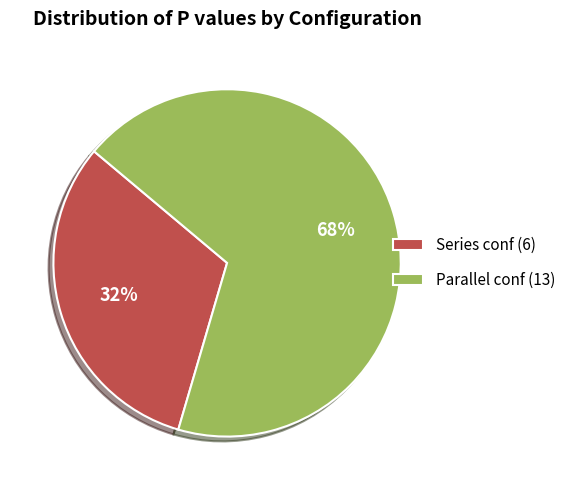

Which slice is the smallest?

Series conf